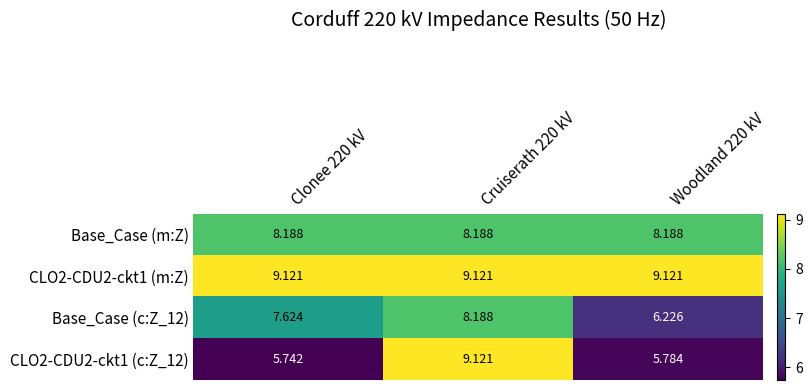

Rank the series by their average value, from lowest to highest.

CLO2-CDU2-ckt1 (c:Z_12), Base_Case (c:Z_12), Base_Case (m:Z), CLO2-CDU2-ckt1 (m:Z)